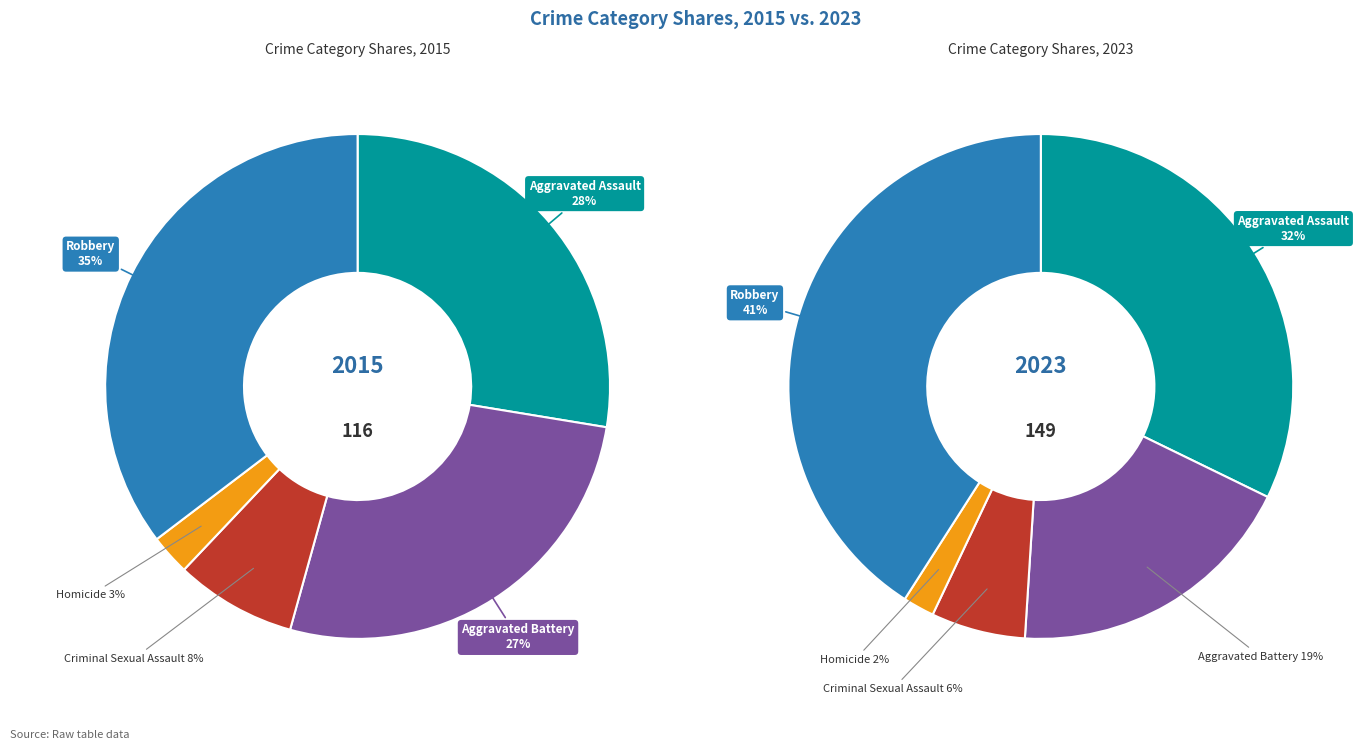

What is the smallest slice in the pie chart?

Homicide